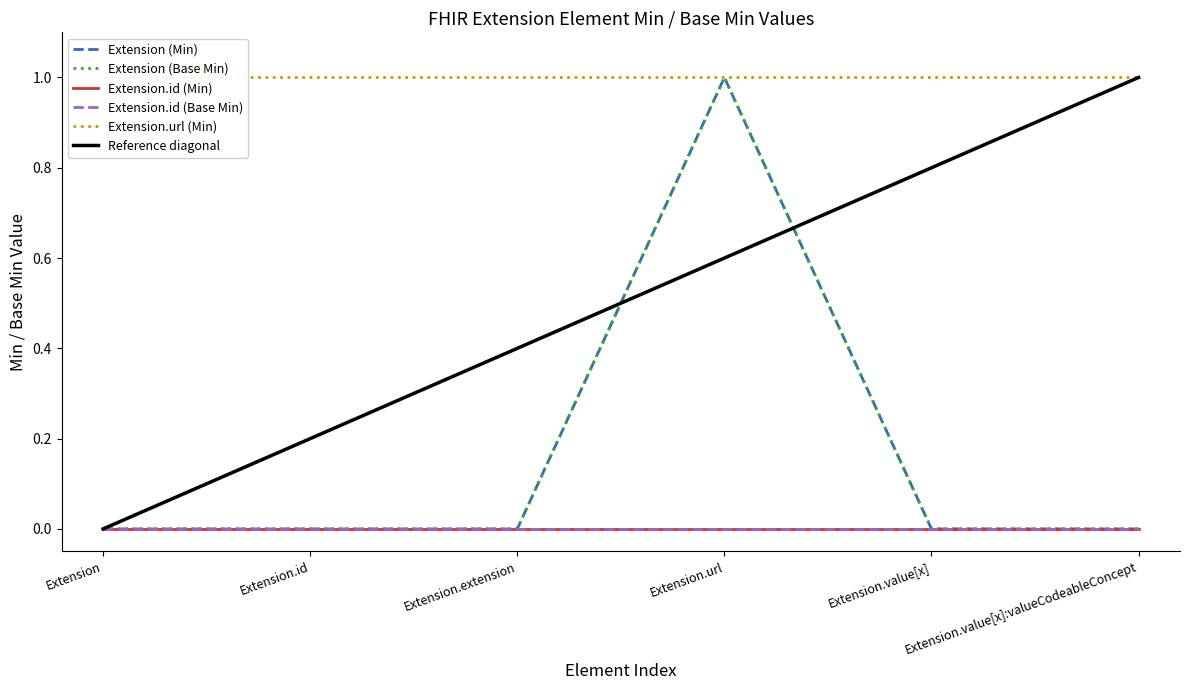

True or false: Extension.id (Base Min) and Extension (Base Min) intersect in this chart.

False